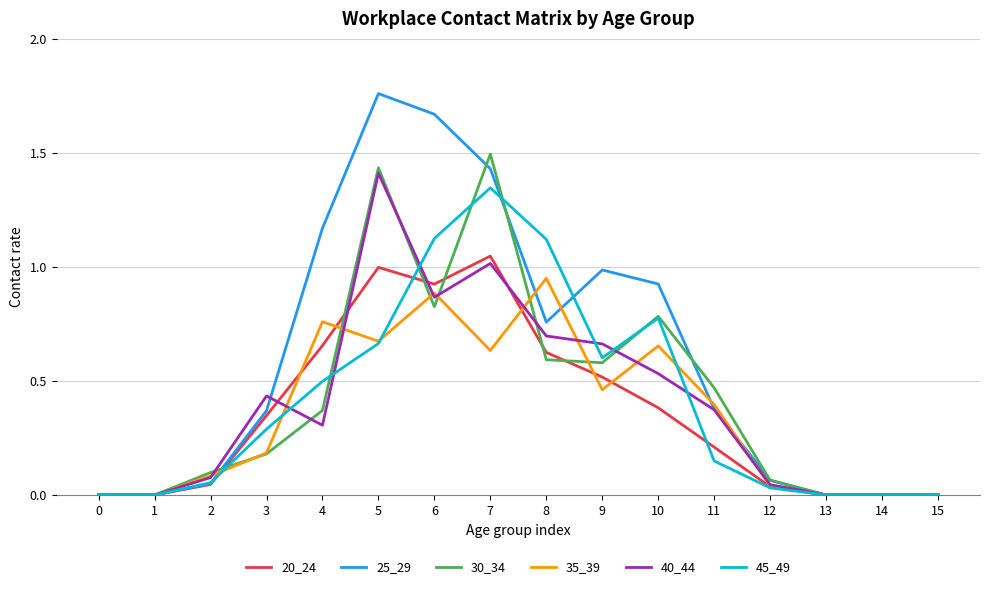

Is the value of 45_49 at 9 greater than the value of 35_39 at 8?

No